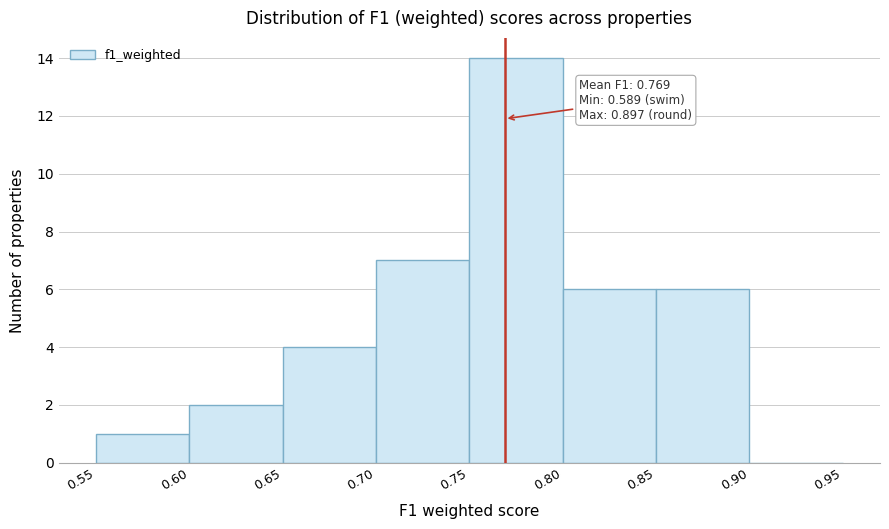

Over which range of the x-axis is the bar tallest?

0.75 to 0.80